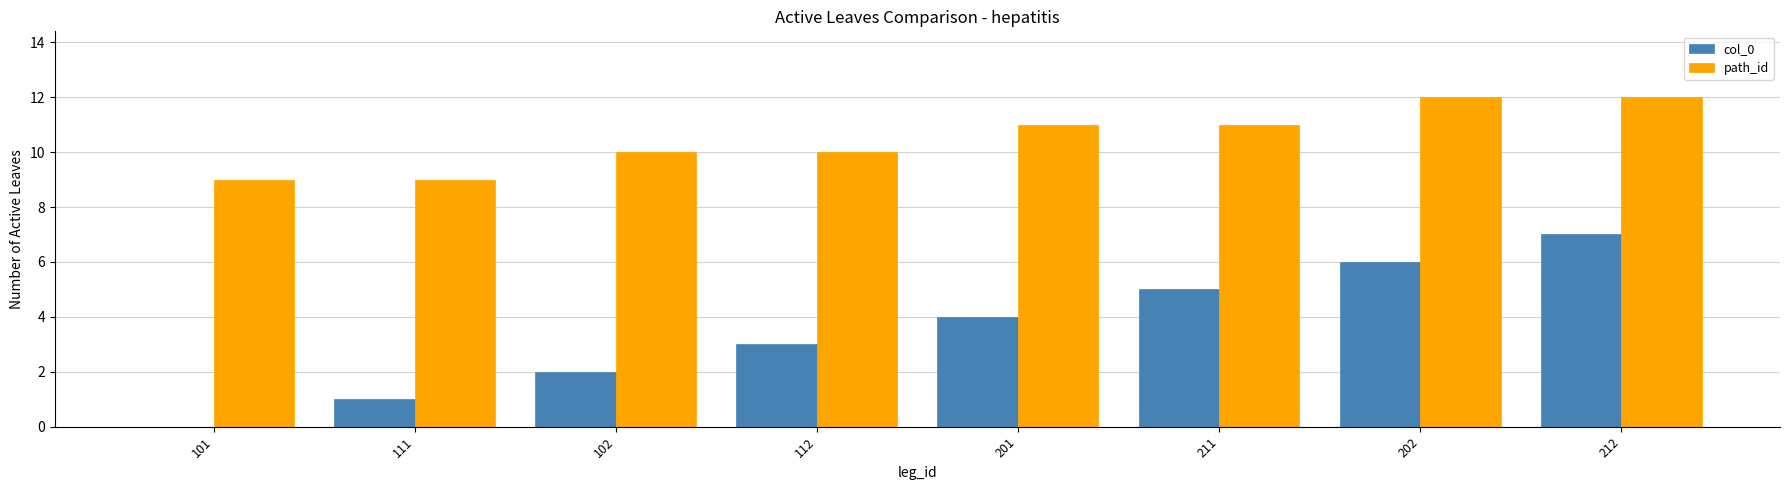

What is the maximum value shown in the chart?

12